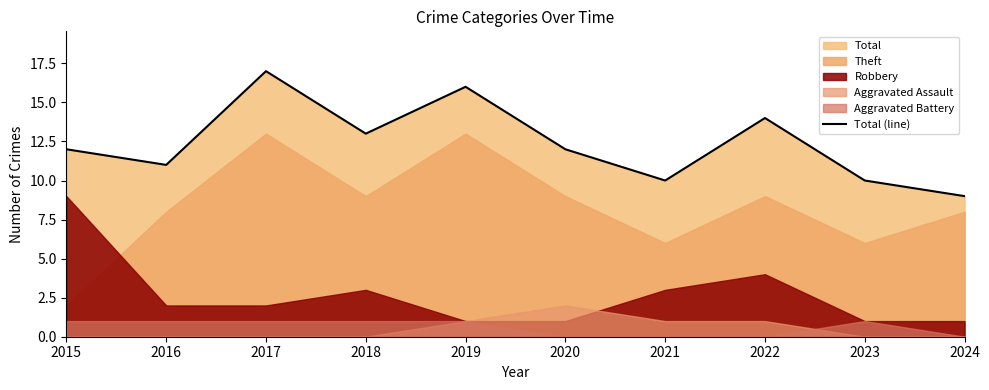

At which label does the data first exceed 12?

2017